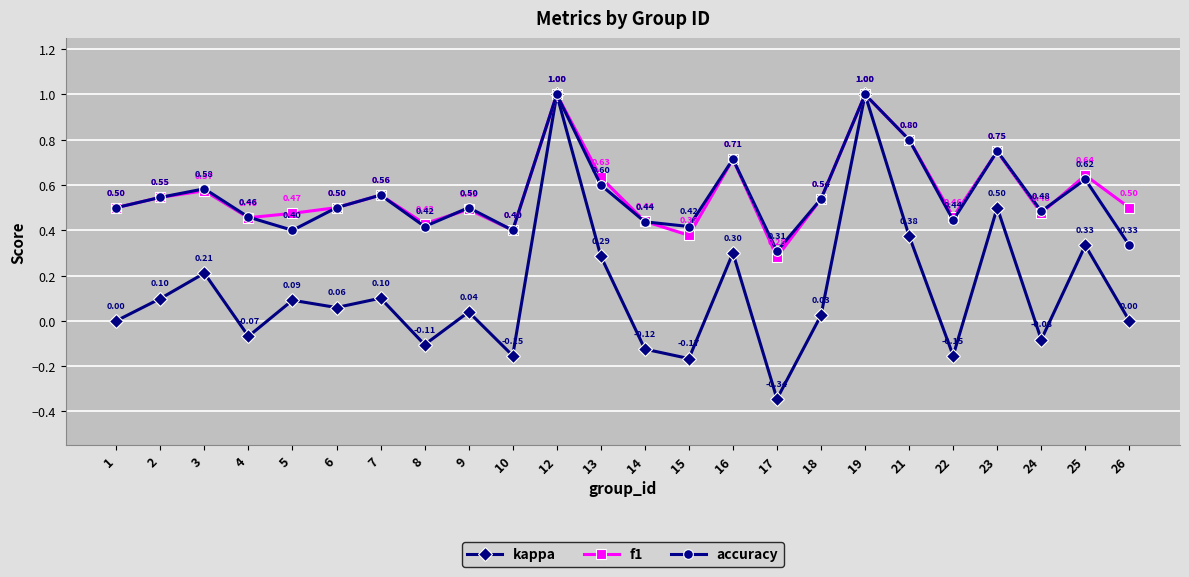

What is the spread (max minus min) of values at 13?

0.3